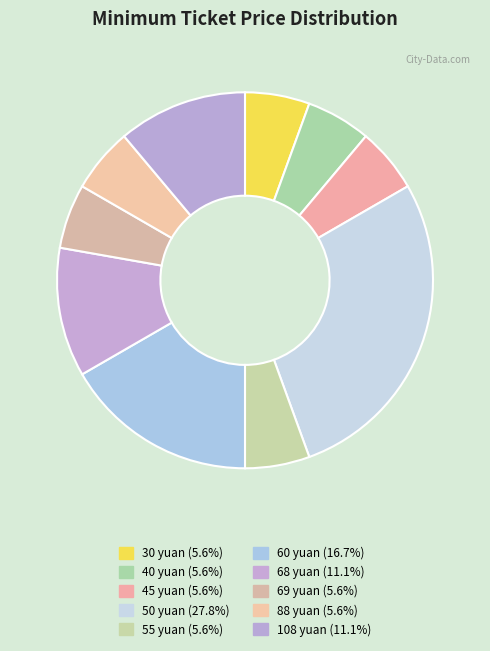

How many slices are in this pie chart?

10